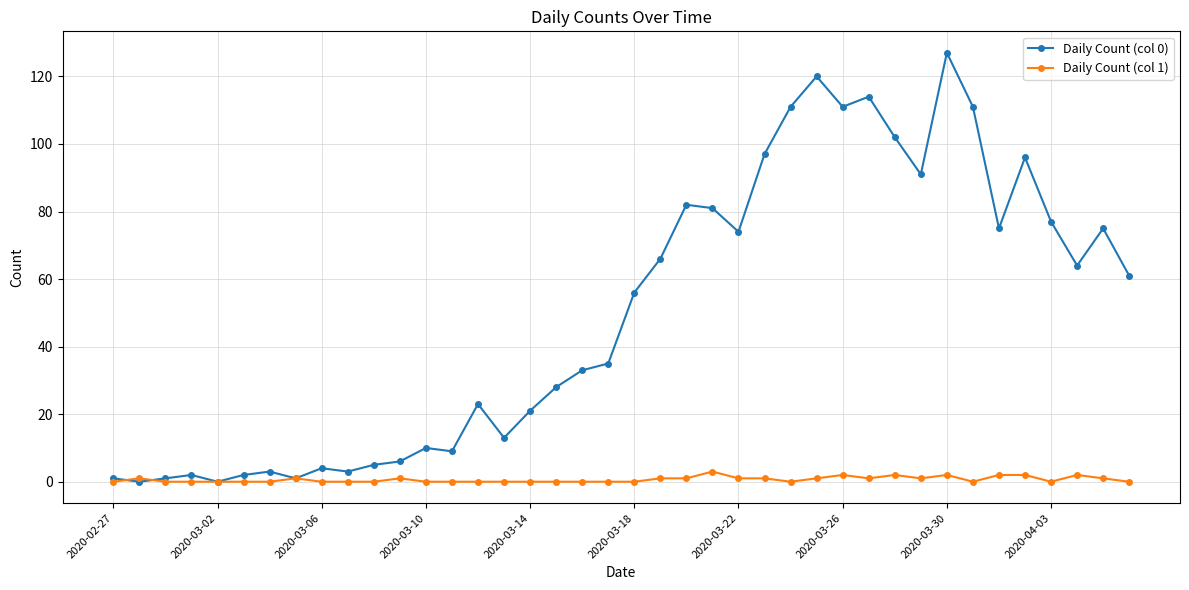

List the series in order of their peak value, lowest first.

Daily Count (col 1), Daily Count (col 0)